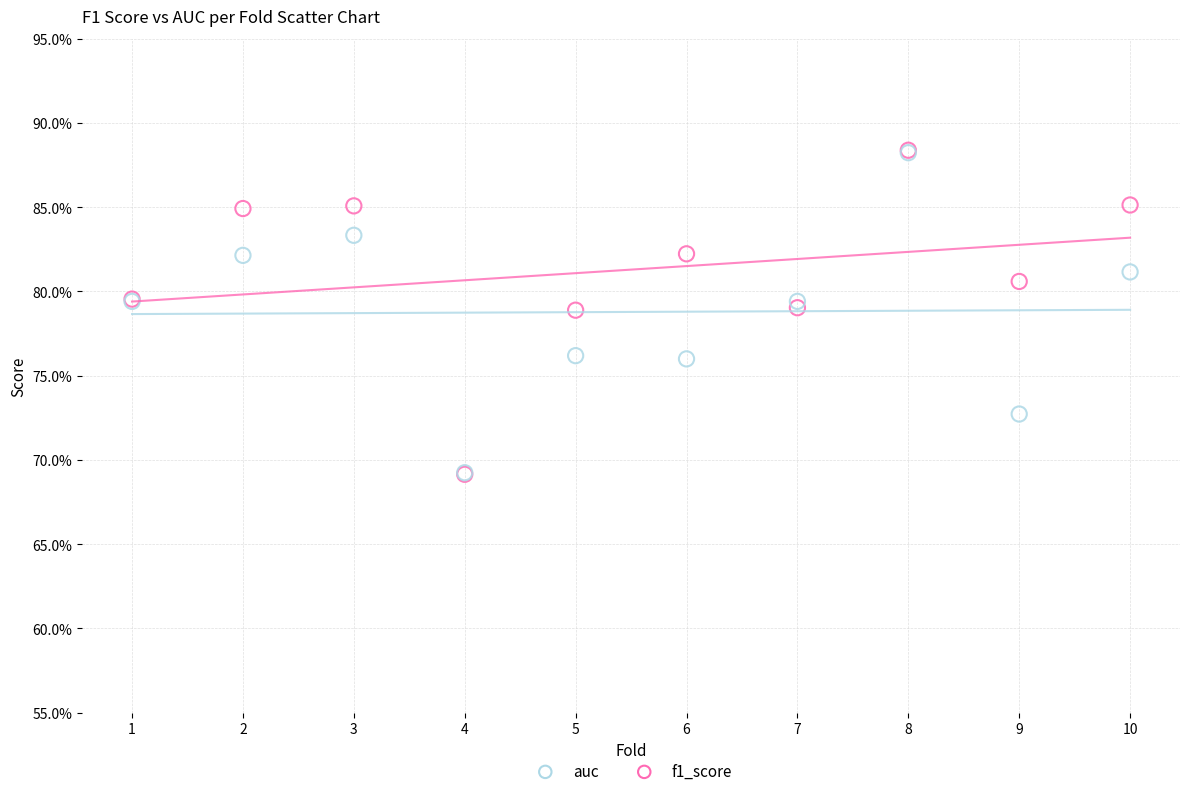

Which series has the widest spread of Y values?

f1_score